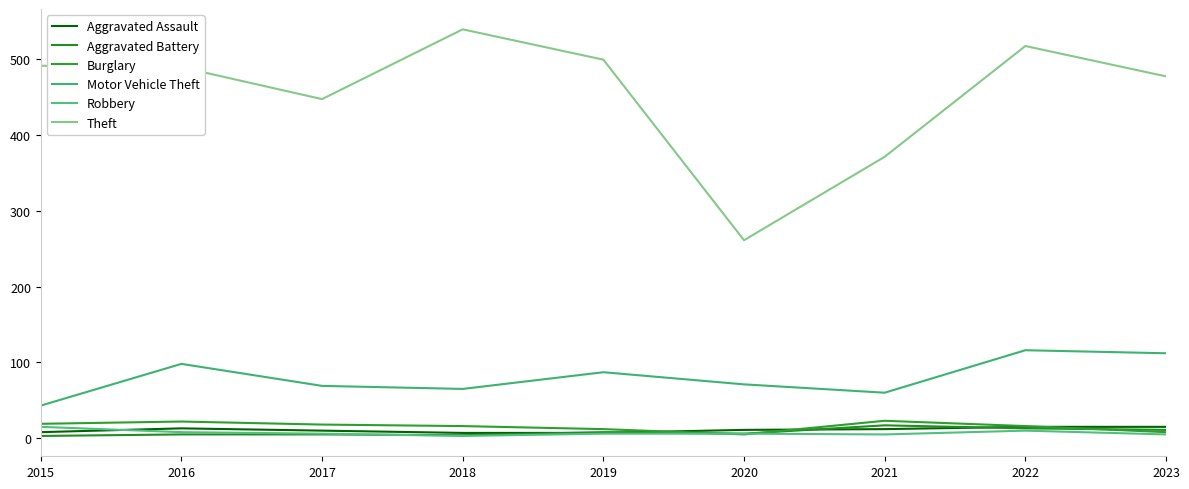

True or false: Motor Vehicle Theft and Burglary intersect in this chart.

False